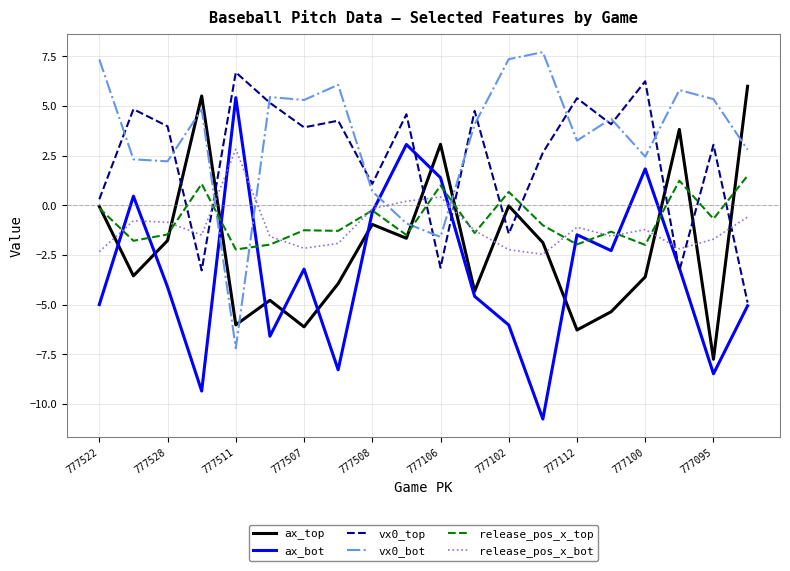

How many times do ax_top and release_pos_x_bot cross each other?

10